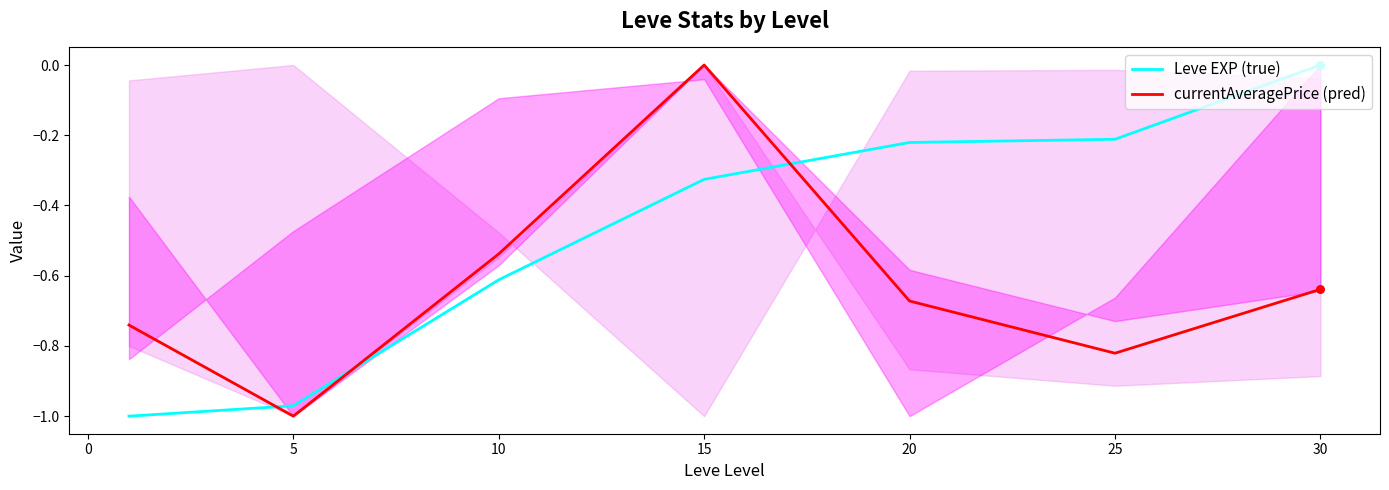

Is the value of Leve EXP (true) at 15 greater than the value of currentAveragePrice (pred) at 10?

Yes